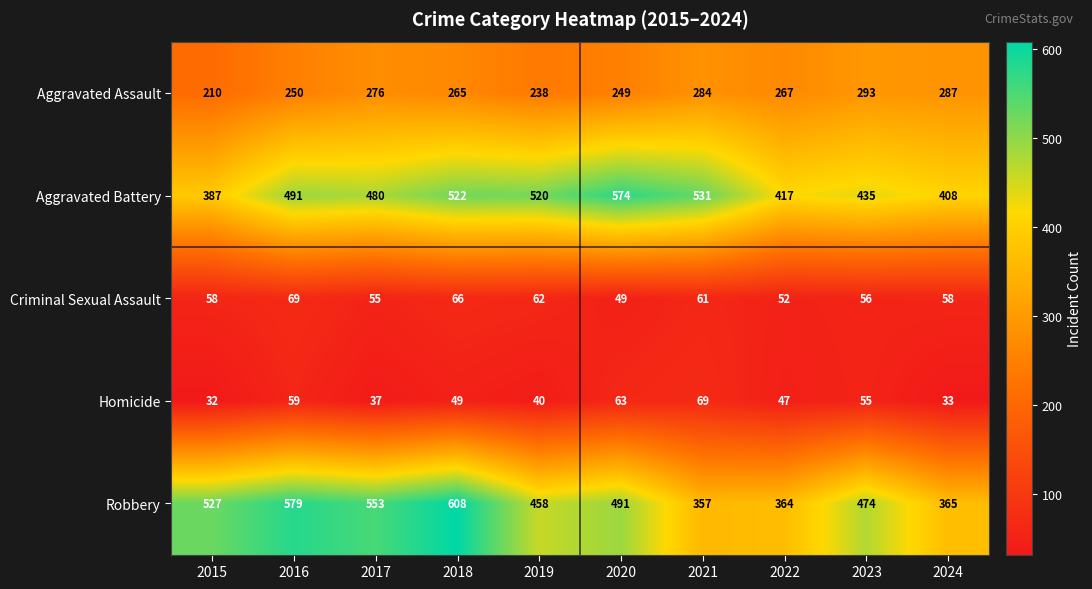

What is the average value of the Robbery series?

478